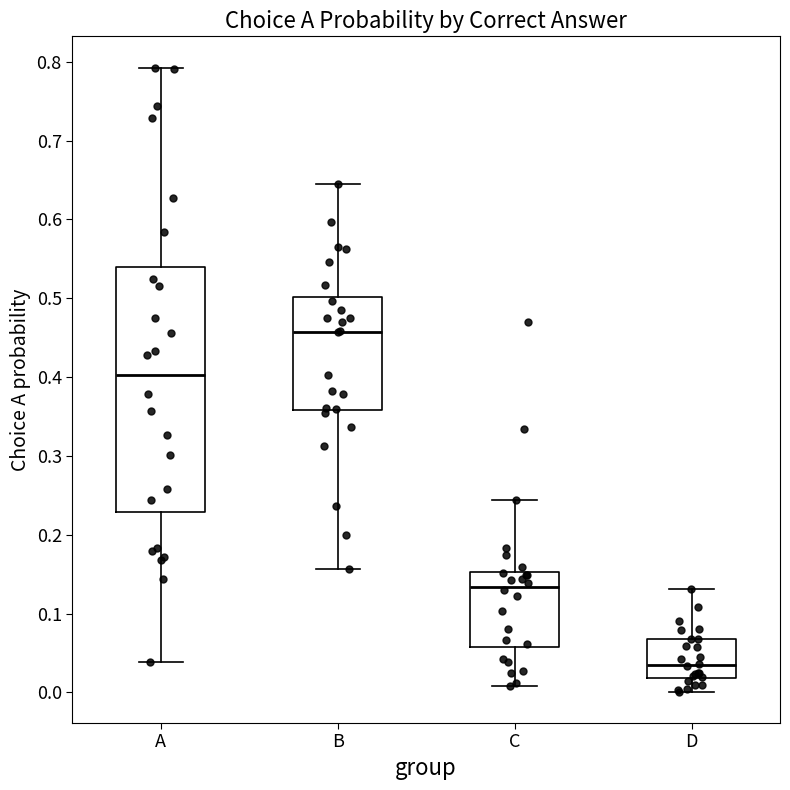

Where is the upper edge of the box for A on the y-axis? The values are not printed on the chart, so give them approximately, as read against the axis.

0.54